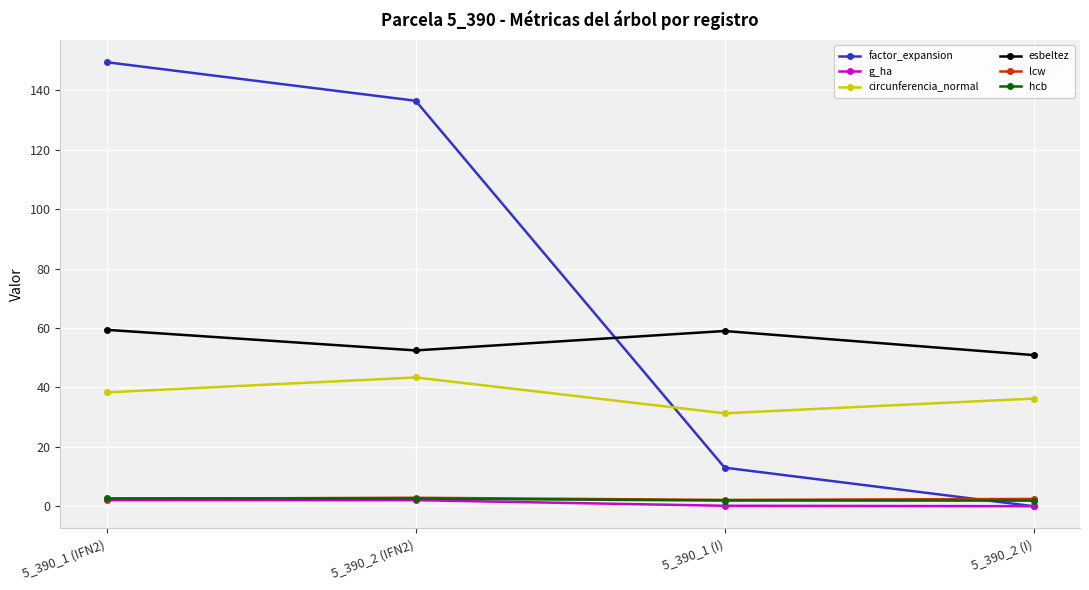

At how many categories does at least one series exceed 100?

2